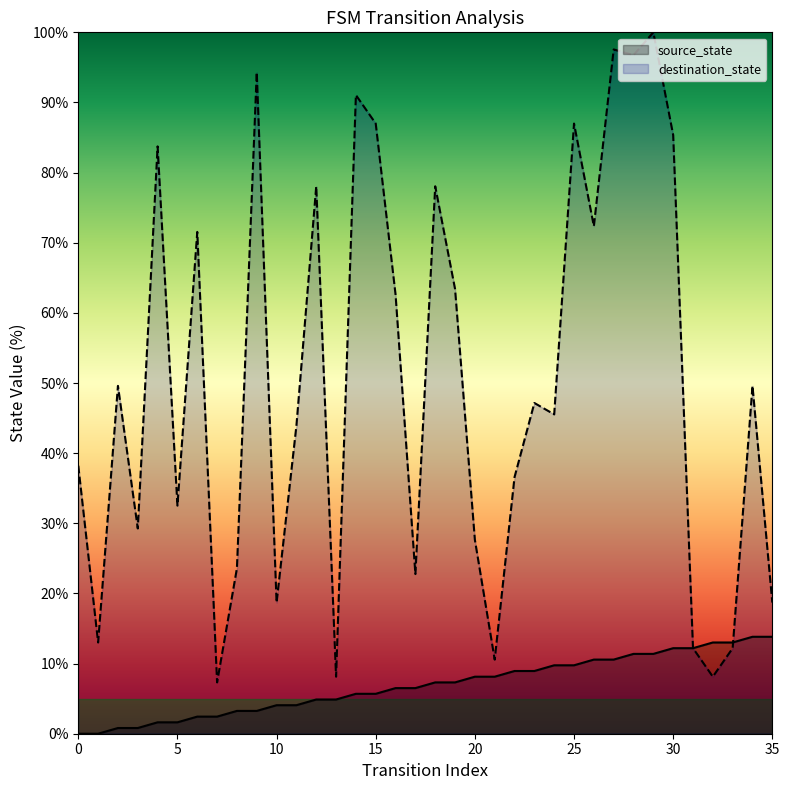

Is the value of source_state at 9 greater than the value of destination_state at 7?

No